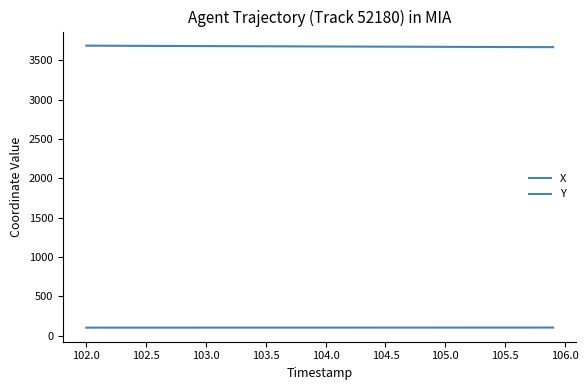

Is this an area chart (filled region under the line)?

No